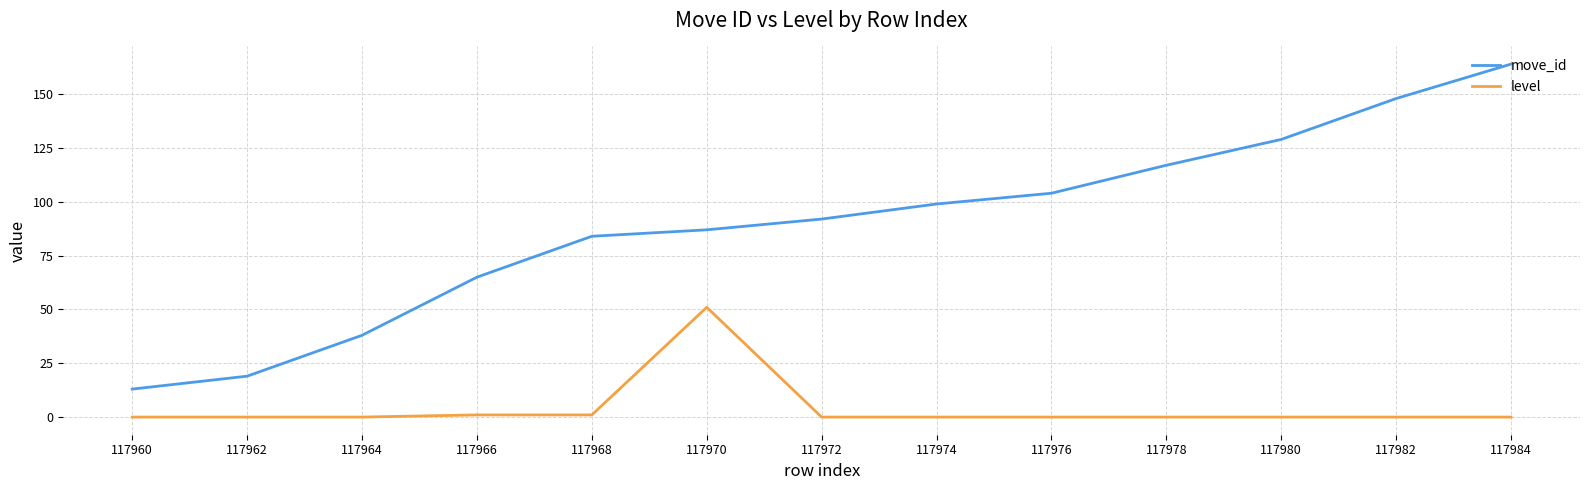

Reading right to left, transcribe all the data shown in this chart.

move_id: 117984=164	117982=148	117980=129	117978=117	117976=104	117974=99	117972=92	117970=87	117968=84	117966=65	117964=38	117962=19	117960=13
level: 117984=0	117982=0	117980=0	117978=0	117976=0	117974=0	117972=0	117970=51	117968=1	117966=1	117964=0	117962=0	117960=0